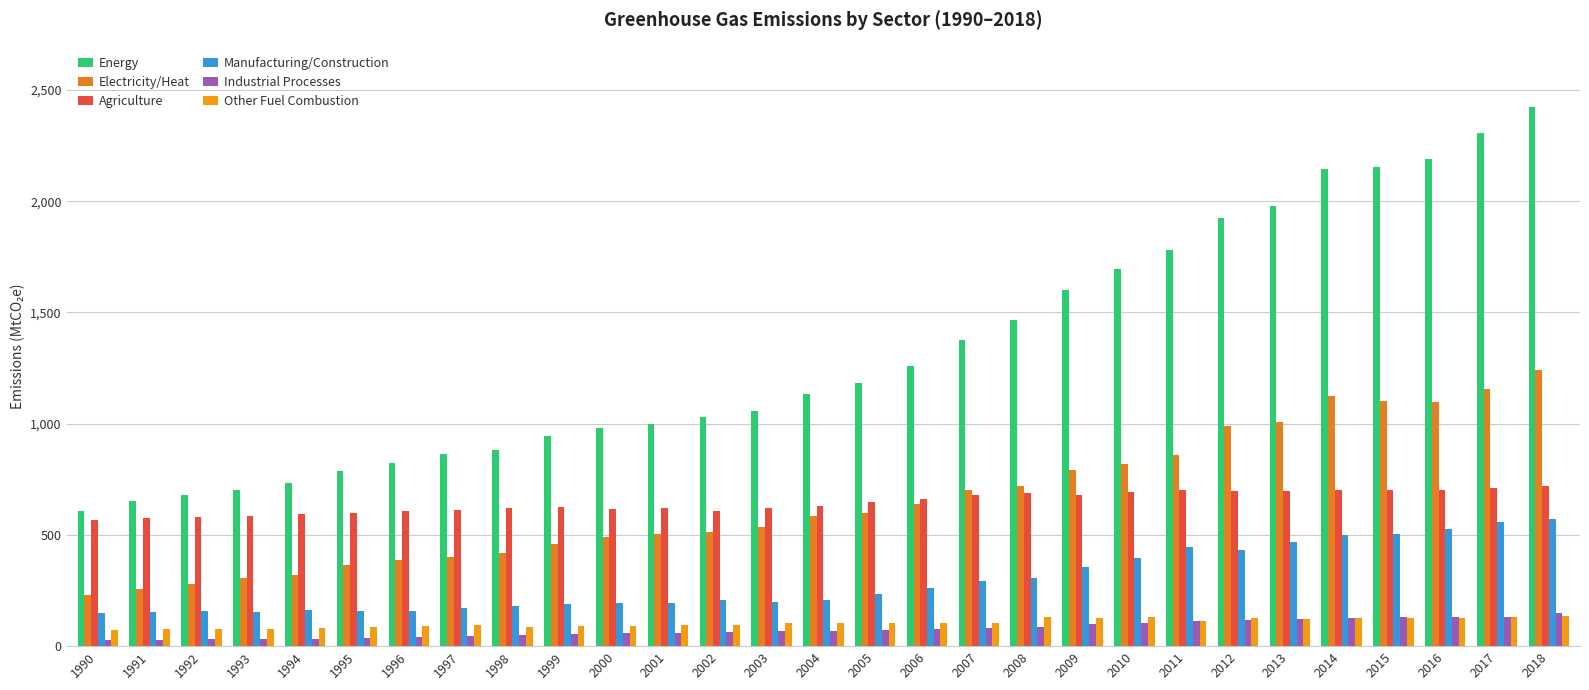

Reading right to left, transcribe all the data shown in this chart.

Energy: 2018=2424.6	2017=2307.8	2016=2187.9	2015=2153.6	2014=2144.8	2013=1979.2	2012=1924.6	2011=1782.5	2010=1692.9	2009=1599.6	2008=1464.0	2007=1377.9	2006=1257.5	2005=1181.4	2004=1131.1	2003=1058.7	2002=1029.6	2001=996.2	2000=980.5	1999=943.5	1998=882.2	1997=864.5	1996=821.4	1995=787.2	1994=735.2	1993=699.9	1992=677.4	1991=653.4	1990=608.9
Electricity/Heat: 2018=1241.3	2017=1157.8	2016=1097.8	2015=1103.2	2014=1123.4	2013=1006.0	2012=989.1	2011=860.2	2010=819.7	2009=789.5	2008=721.9	2007=701.2	2006=638.9	2005=599.6	2004=584.7	2003=536.4	2002=513.6	2001=505.4	2000=491.2	1999=459.6	1998=418.1	1997=402.1	1996=388.1	1995=364.9	1994=319.9	1993=306.8	1992=278.6	1991=259.0	1990=231.9
Agriculture: 2018=718.7	2017=709.5	2016=703.6	2015=700.0	2014=699.7	2013=698.2	2012=695.6	2011=701.8	2010=691.4	2009=681.4	2008=687.3	2007=679.7	2006=662.5	2005=647.7	2004=628.3	2003=618.7	2002=607.0	2001=623.0	2000=617.9	1999=623.3	1998=619.7	1997=612.4	1996=607.1	1995=599.5	1994=595.1	1993=587.1	1992=580.4	1991=573.9	1990=566.5
Manufacturing/Construction: 2018=571.4	2017=559.0	2016=525.1	2015=503.8	2014=500.4	2013=469.2	2012=431.8	2011=443.4	2010=398.0	2009=355.6	2008=308.2	2007=294.8	2006=260.2	2005=232.6	2004=208.2	2003=198.4	2002=207.7	2001=194.0	2000=192.3	1999=187.8	1998=182.6	1997=173.1	1996=156.9	1995=156.7	1994=164.3	1993=154.5	1992=156.7	1991=153.2	1990=149.1
Industrial Processes: 2018=148.5	2017=130.5	2016=130.6	2015=130.2	2014=125.5	2013=121.0	2012=117.2	2011=111.4	2010=105.4	2009=98.6	2008=86.2	2007=81.2	2006=76.4	2005=72.5	2004=68.6	2003=66.1	2002=63.1	2001=59.2	2000=57.5	1999=55.6	1998=49.9	1997=46.4	1996=41.9	1995=37.8	1994=34.3	1993=31.9	1992=30.1	1991=29.0	1990=26.4
Other Fuel Combustion: 2018=133.3	2017=131.1	2016=128.4	2015=125.7	2014=125.3	2013=121.0	2012=126.4	2011=113.8	2010=129.5	2009=128.5	2008=130.3	2007=103.1	2006=106.3	2005=106.0	2004=105.5	2003=104.0	2002=96.0	2001=93.0	2000=91.0	1999=91.5	1998=84.9	1997=93.6	1996=88.8	1995=84.9	1994=81.5	1993=76.1	1992=76.4	1991=75.9	1990=70.6